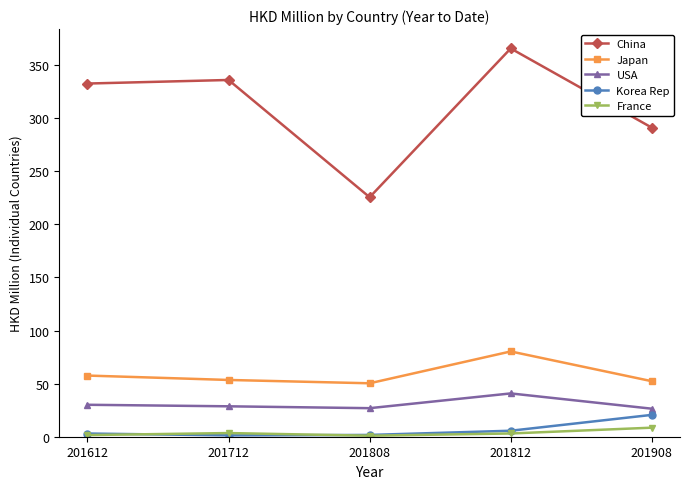

At which label does China reach its minimum?

201808